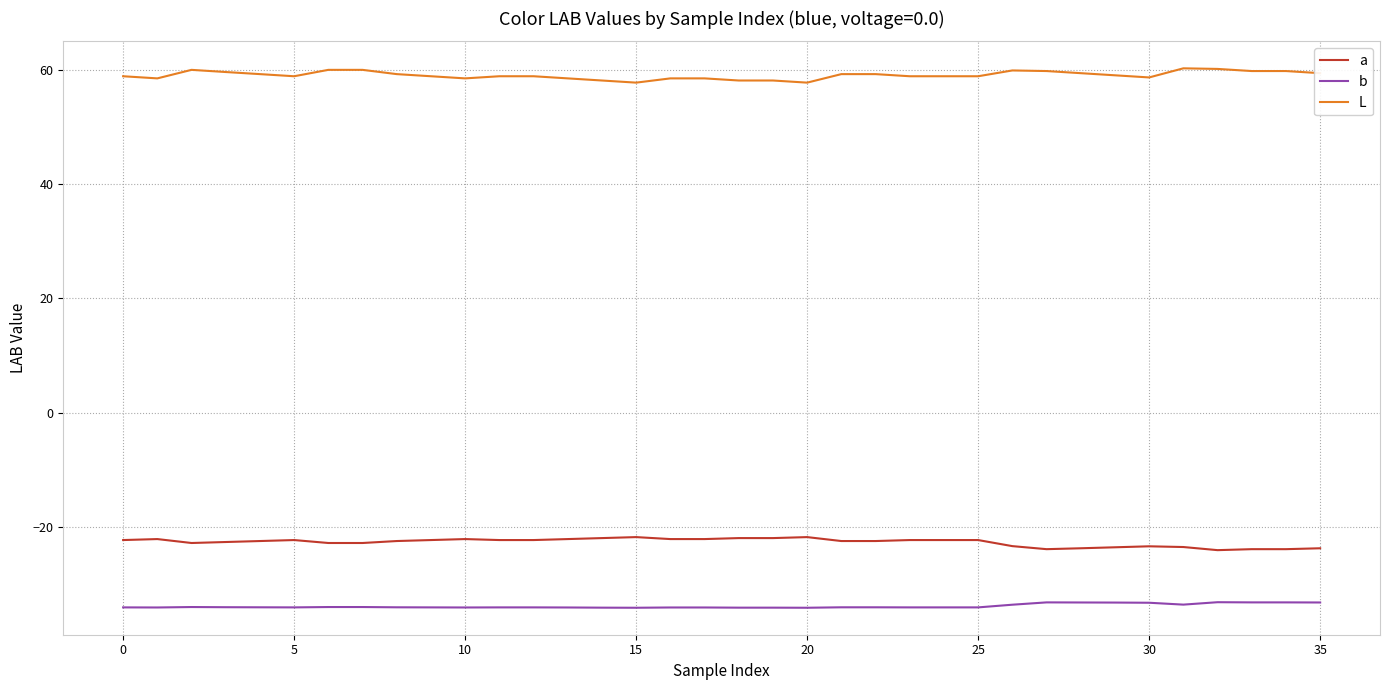

True or false: b and a cross at least once.

False